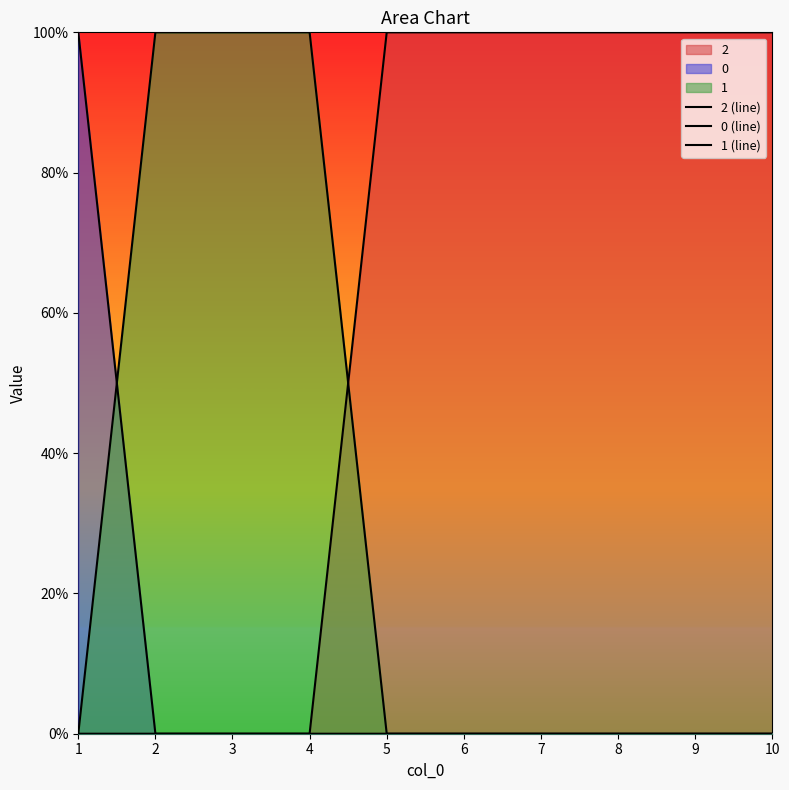

How many intersections are there between 1 (line) and 2 (line)?

1